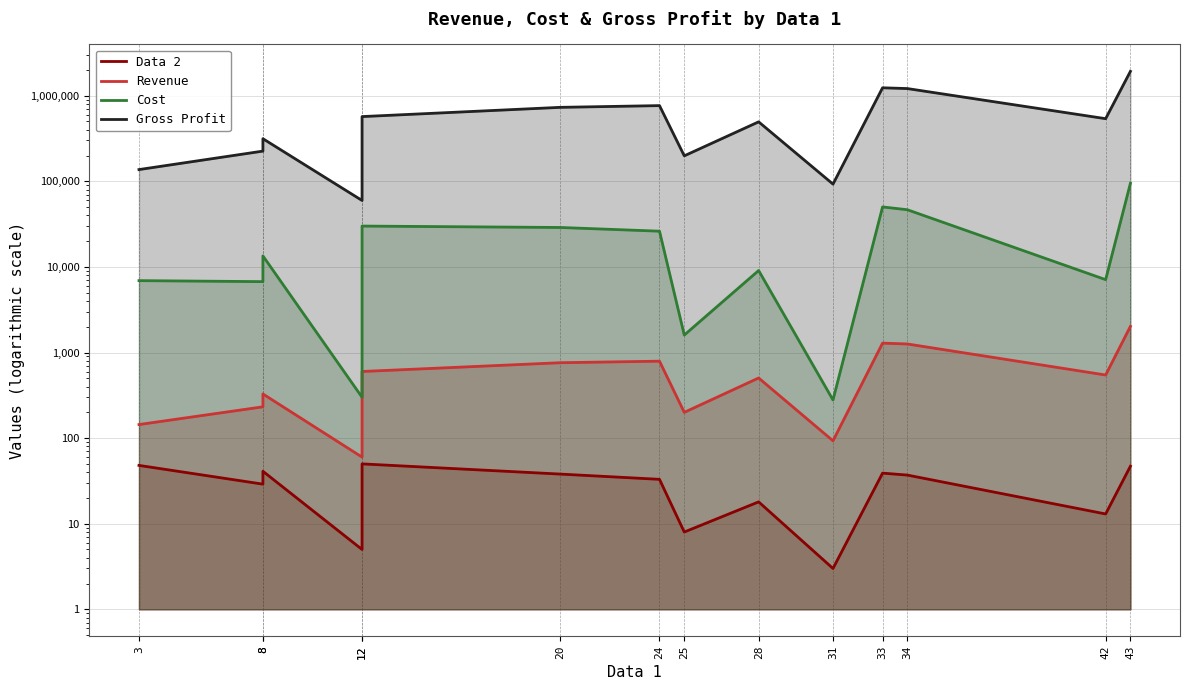

What is the difference between the maximum and minimum values in the Cost series?

94708